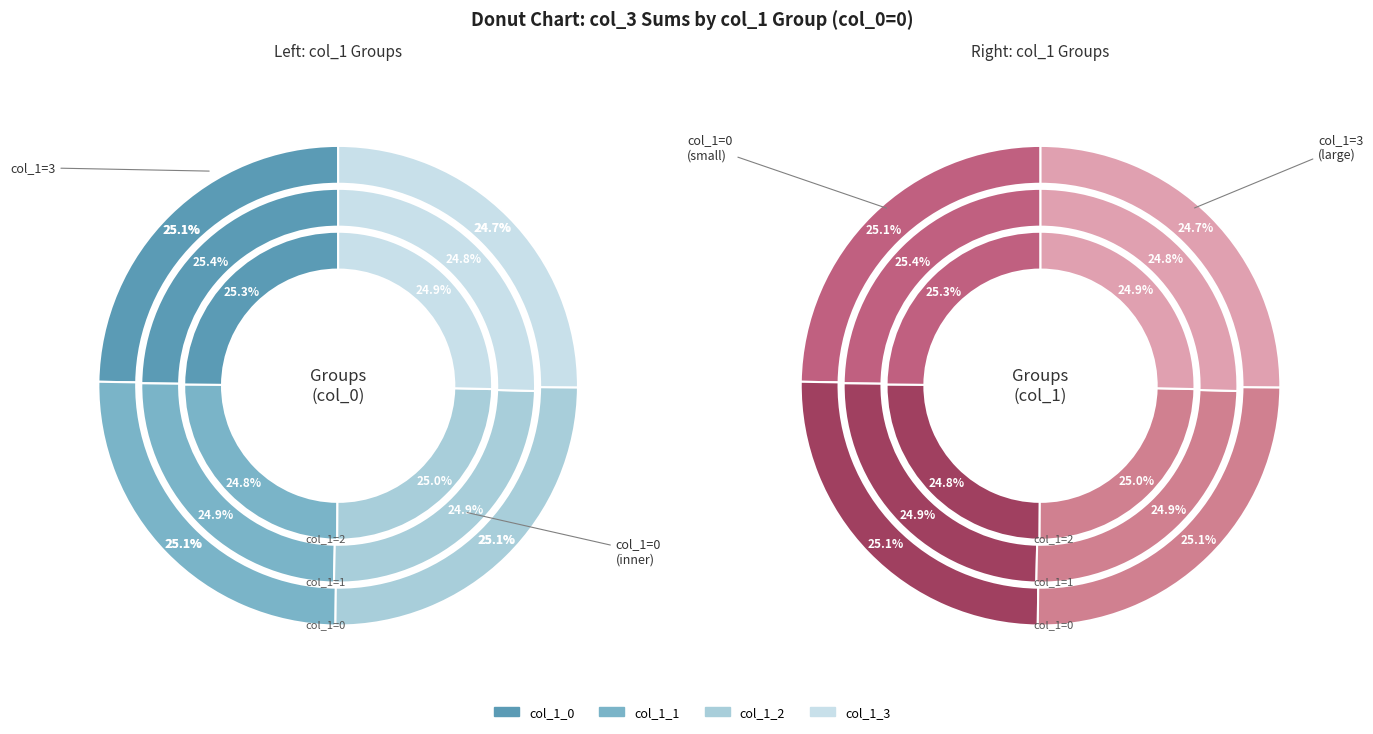

True or false: 4 accounts for 5% of the total.

False